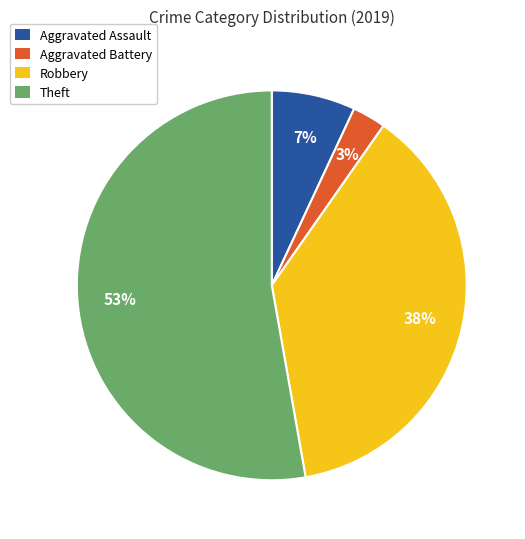

Which has a higher value, Robbery or Aggravated Assault?

Robbery